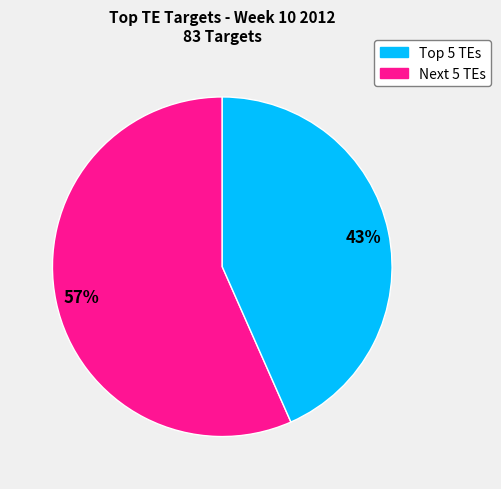

To the nearest percent, what is the average slice percentage?

50%